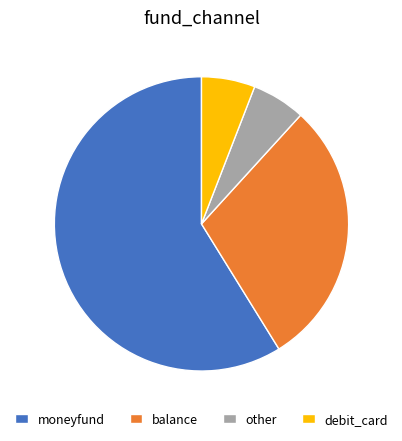

Combined, do balance and other account for over 50%?

No